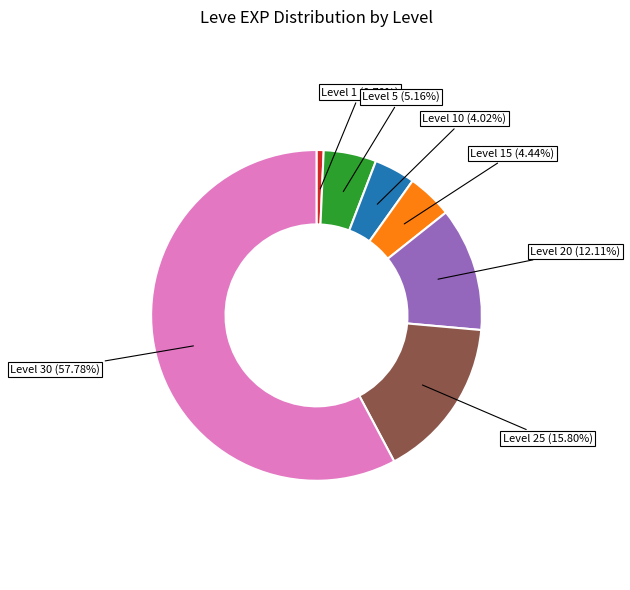

What is the ratio of the value at Level 10 to the value at Level 5?

0.8